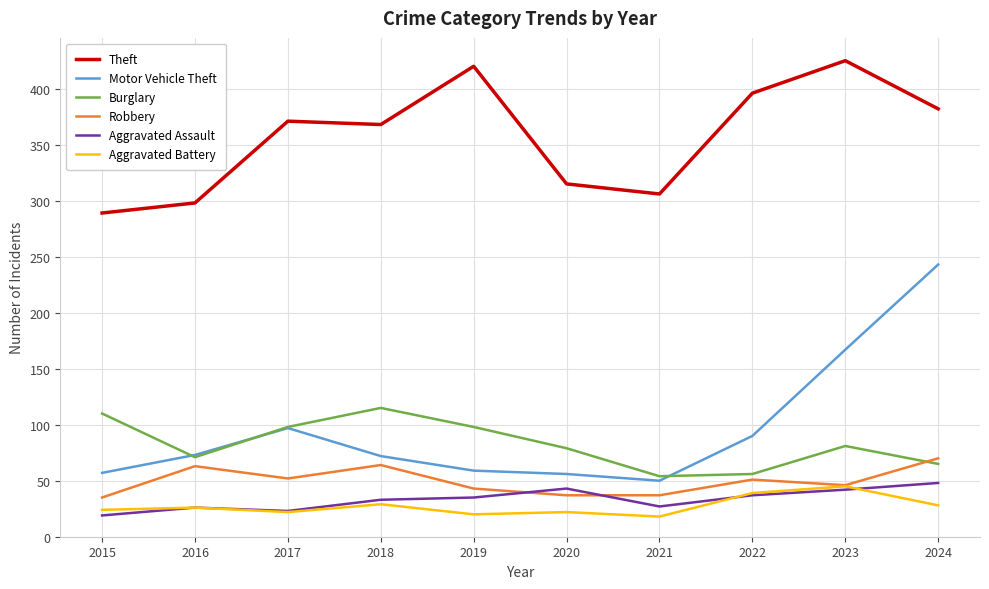

What is the smallest value displayed?

18